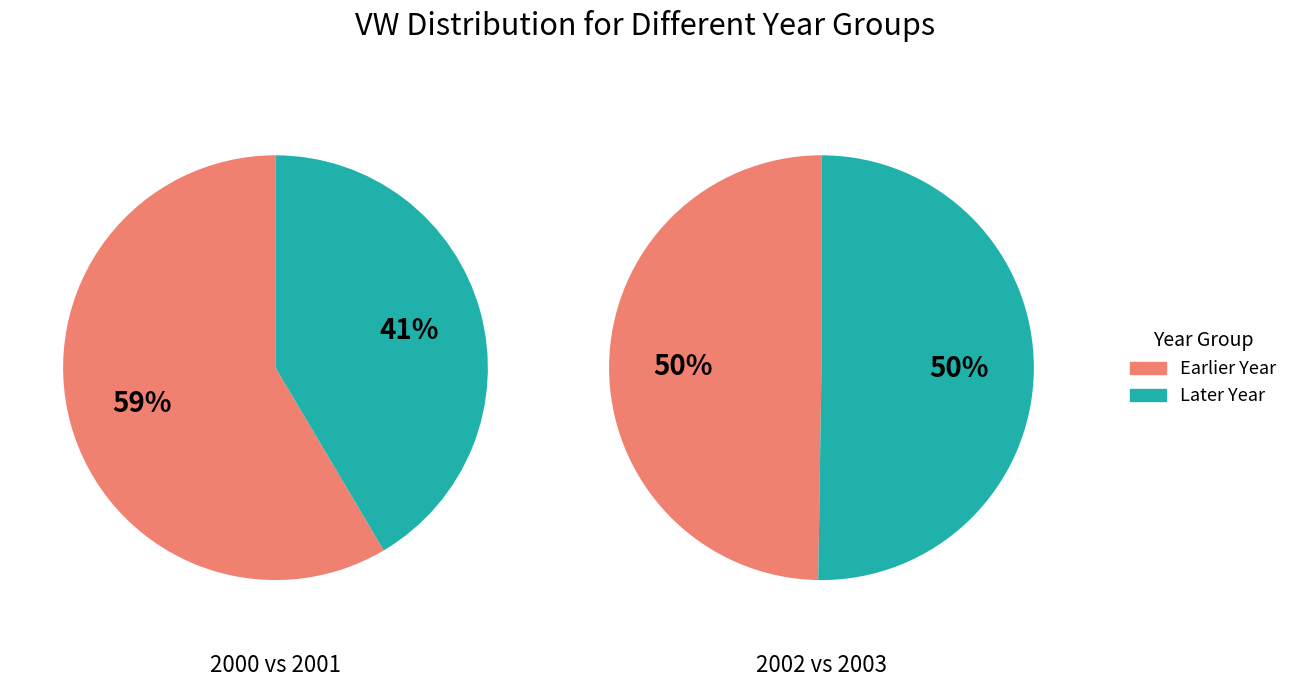

The 2002 slice represents 33% of the pie. True or false?

False